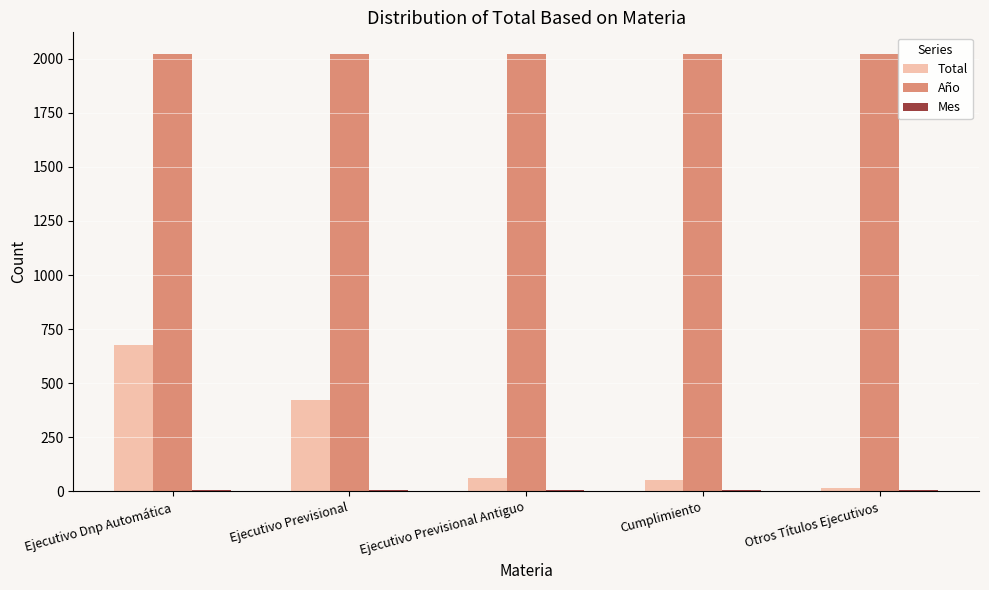

What is the highest value of the Total series?

676